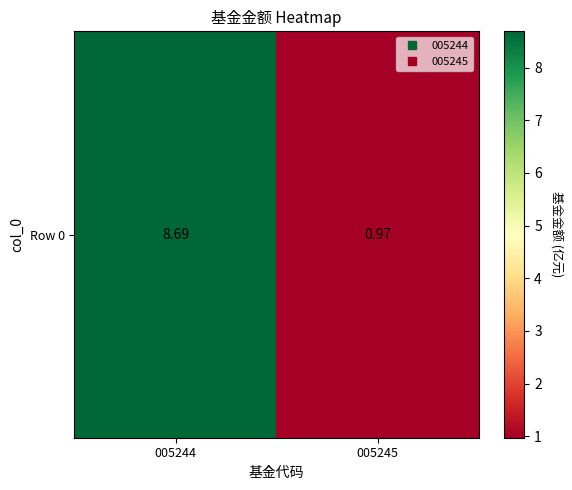

Reading left to right, extract all data points from this chart.

8.7	1.0